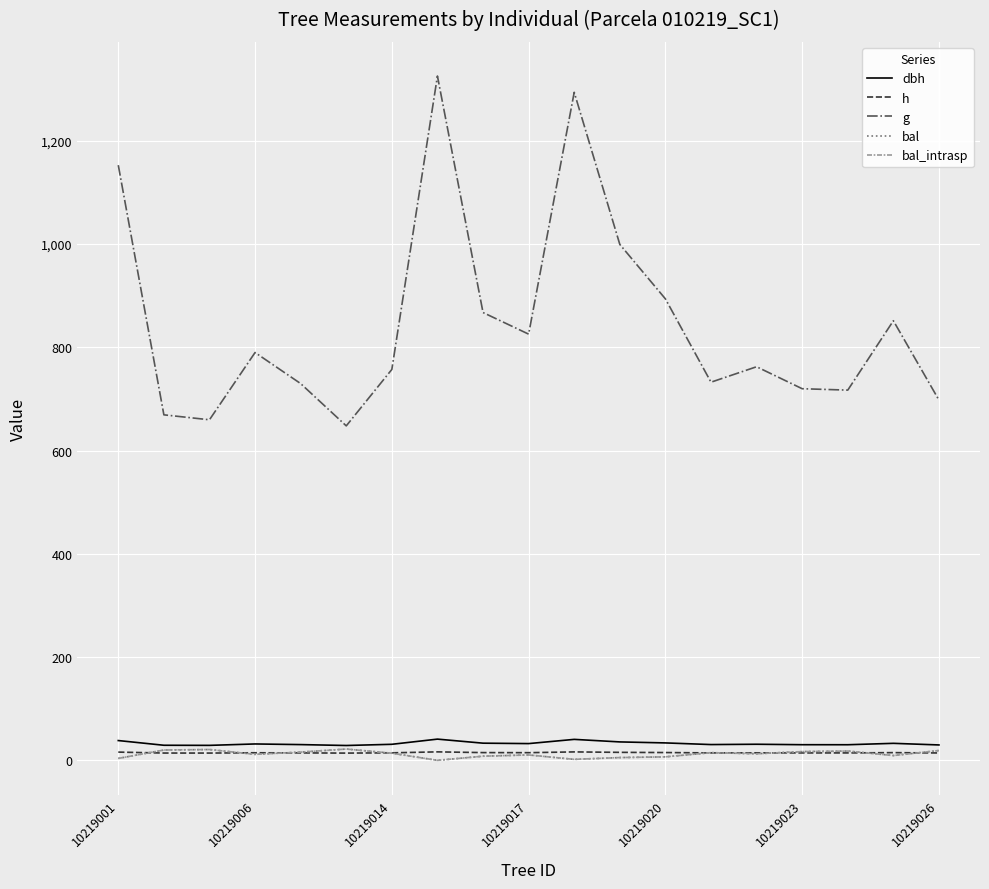

Does the chart have visible grid lines?

Yes